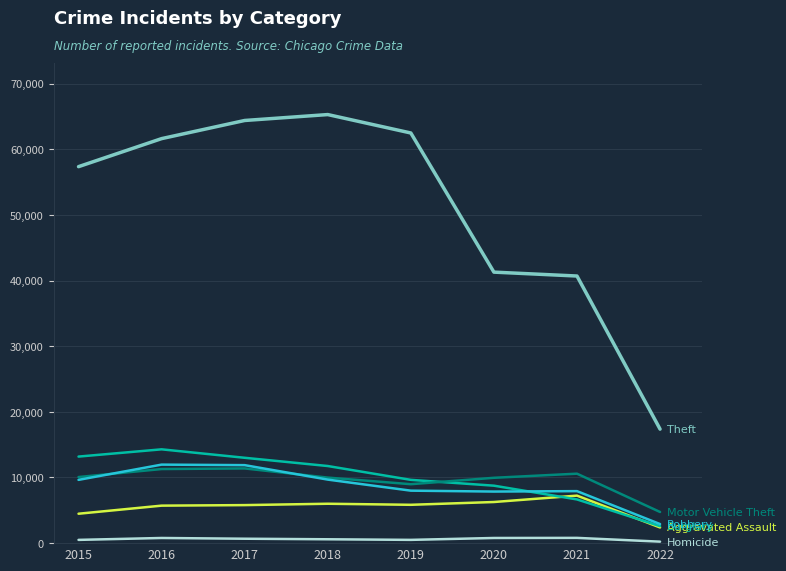

Reading left to right, transcribe all the data shown in this chart.

Aggravated Assault: 2015=4480	2016=5712	2017=5793	2018=6001	2019=5840	2020=6264	2021=7238	2022=2386
Burglary: 2015=13184	2016=14289	2017=13001	2018=11746	2019=9639	2020=8753	2021=6657	2022=2590
Motor Vehicle Theft: 2015=10068	2016=11286	2017=11380	2018=9983	2019=8978	2020=9953	2021=10581	2022=4745
Robbery: 2015=9638	2016=11960	2017=11880	2018=9679	2019=7994	2020=7856	2021=7922	2022=2904
Theft: 2015=57347	2016=61617	2017=64380	2018=65281	2019=62475	2020=41281	2021=40688	2022=17366
Homicide: 2015=496	2016=786	2017=672	2018=589	2019=498	2020=785	2021=801	2022=225